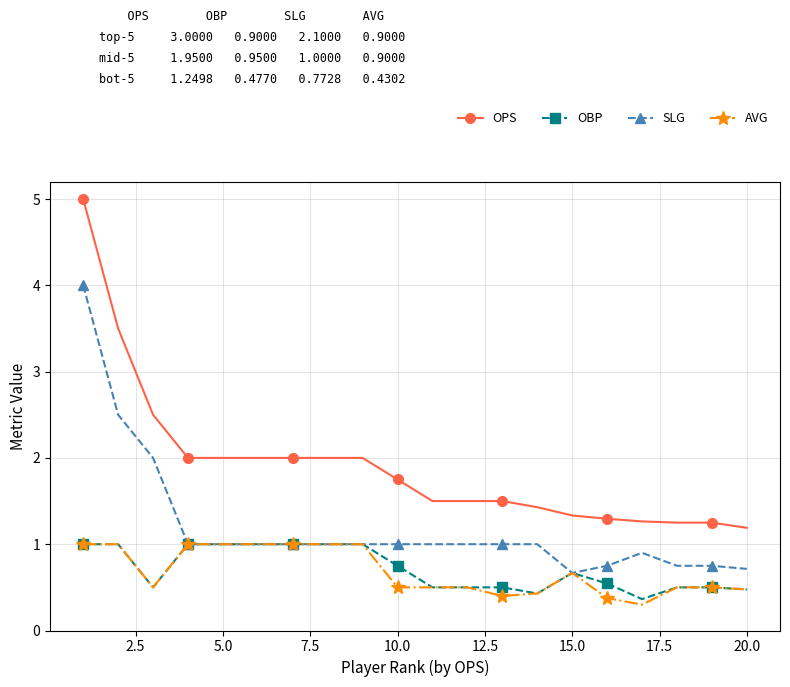

Count the OBP values in the range 0 to 1.

20